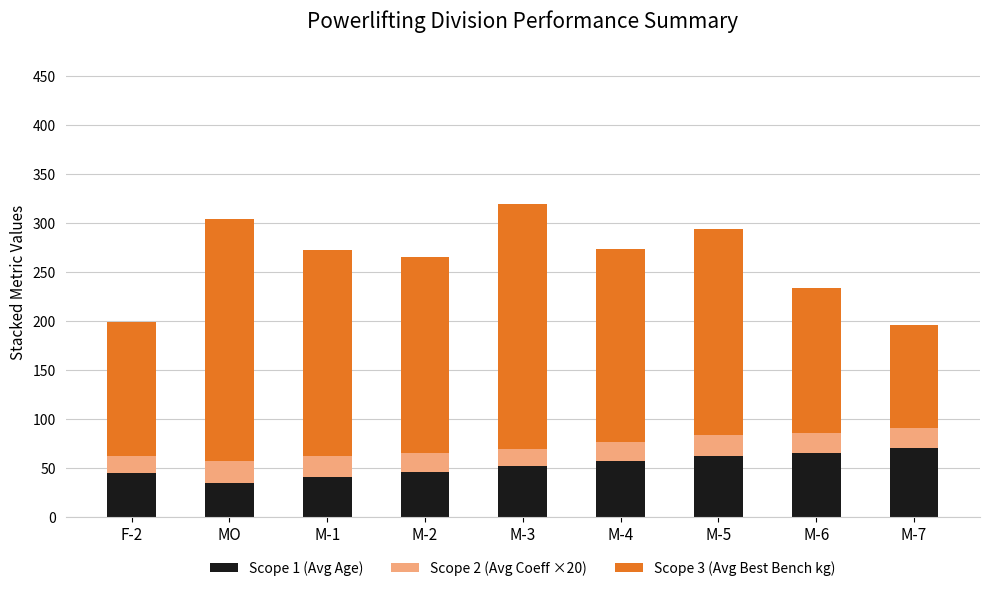

Where is Scope 1 (Avg Age) nearest to the value 53?

M-3